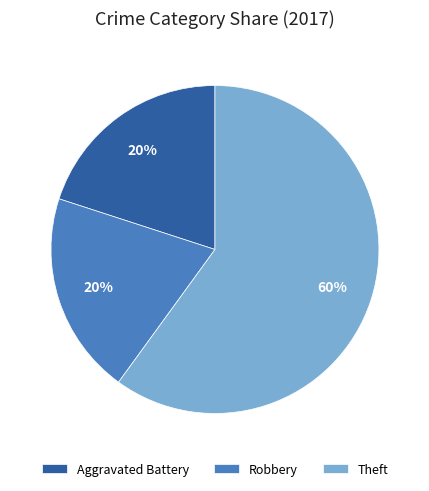

Does Theft represent more than half of the total?

Yes